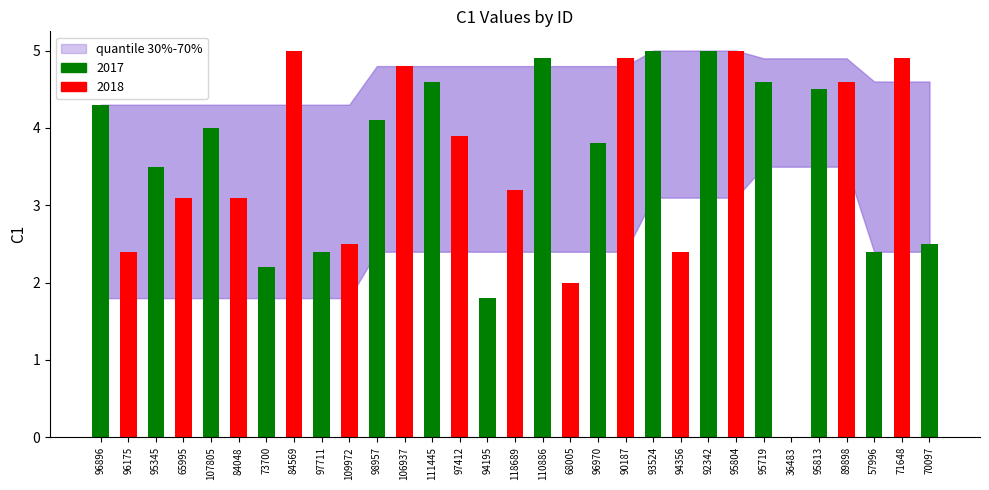

How many values in the C1 series exceed 3?

21